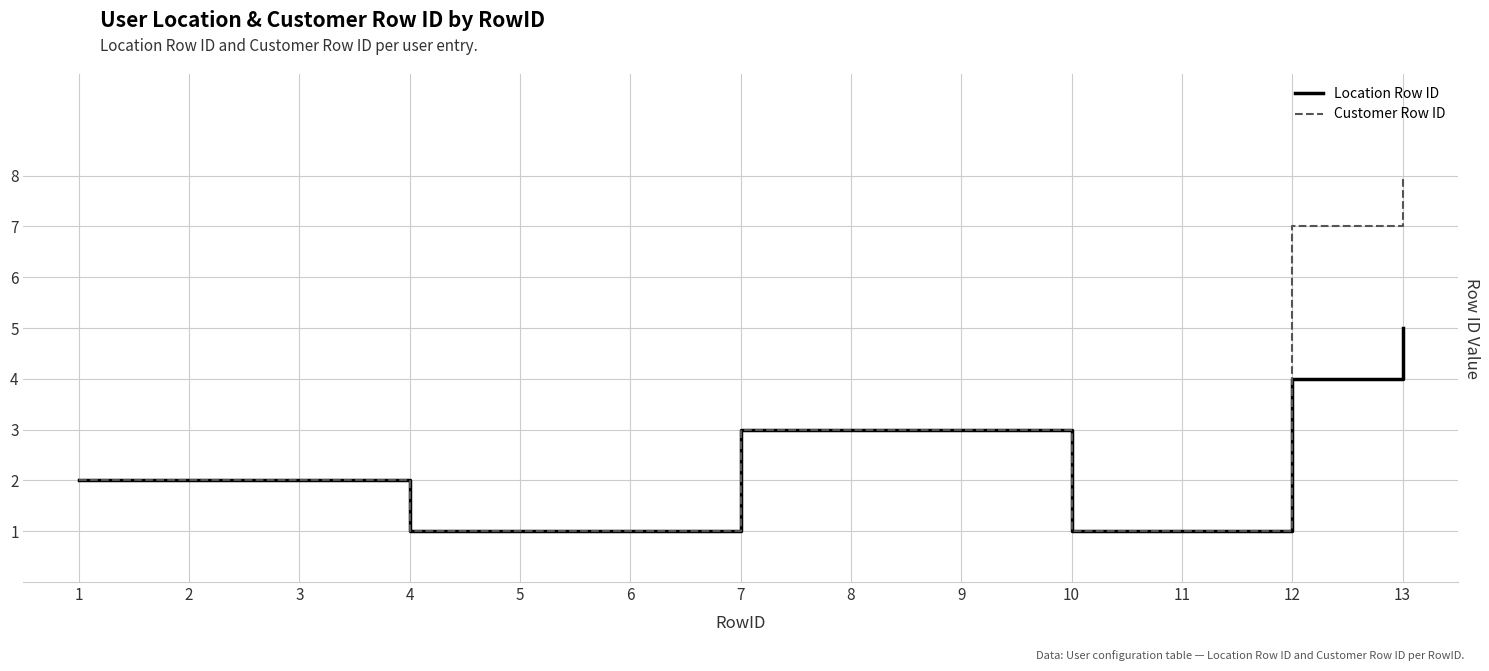

What is the total value across all series at 9?

6